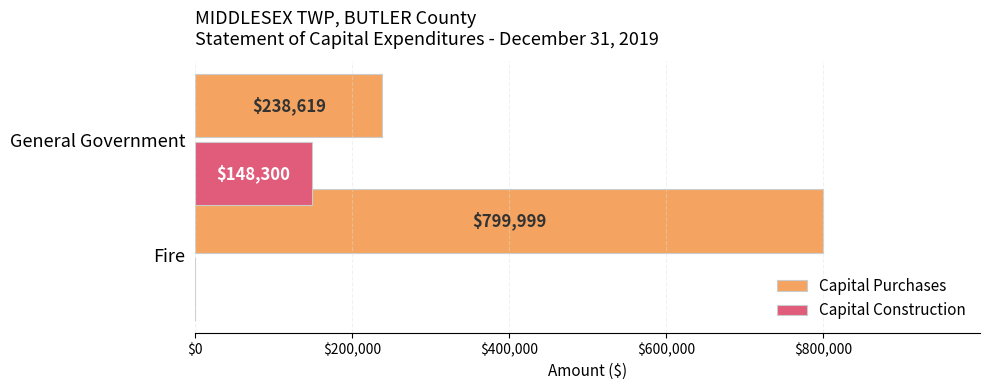

The Capital Construction series shows 58964 at General Government. True or false?

False